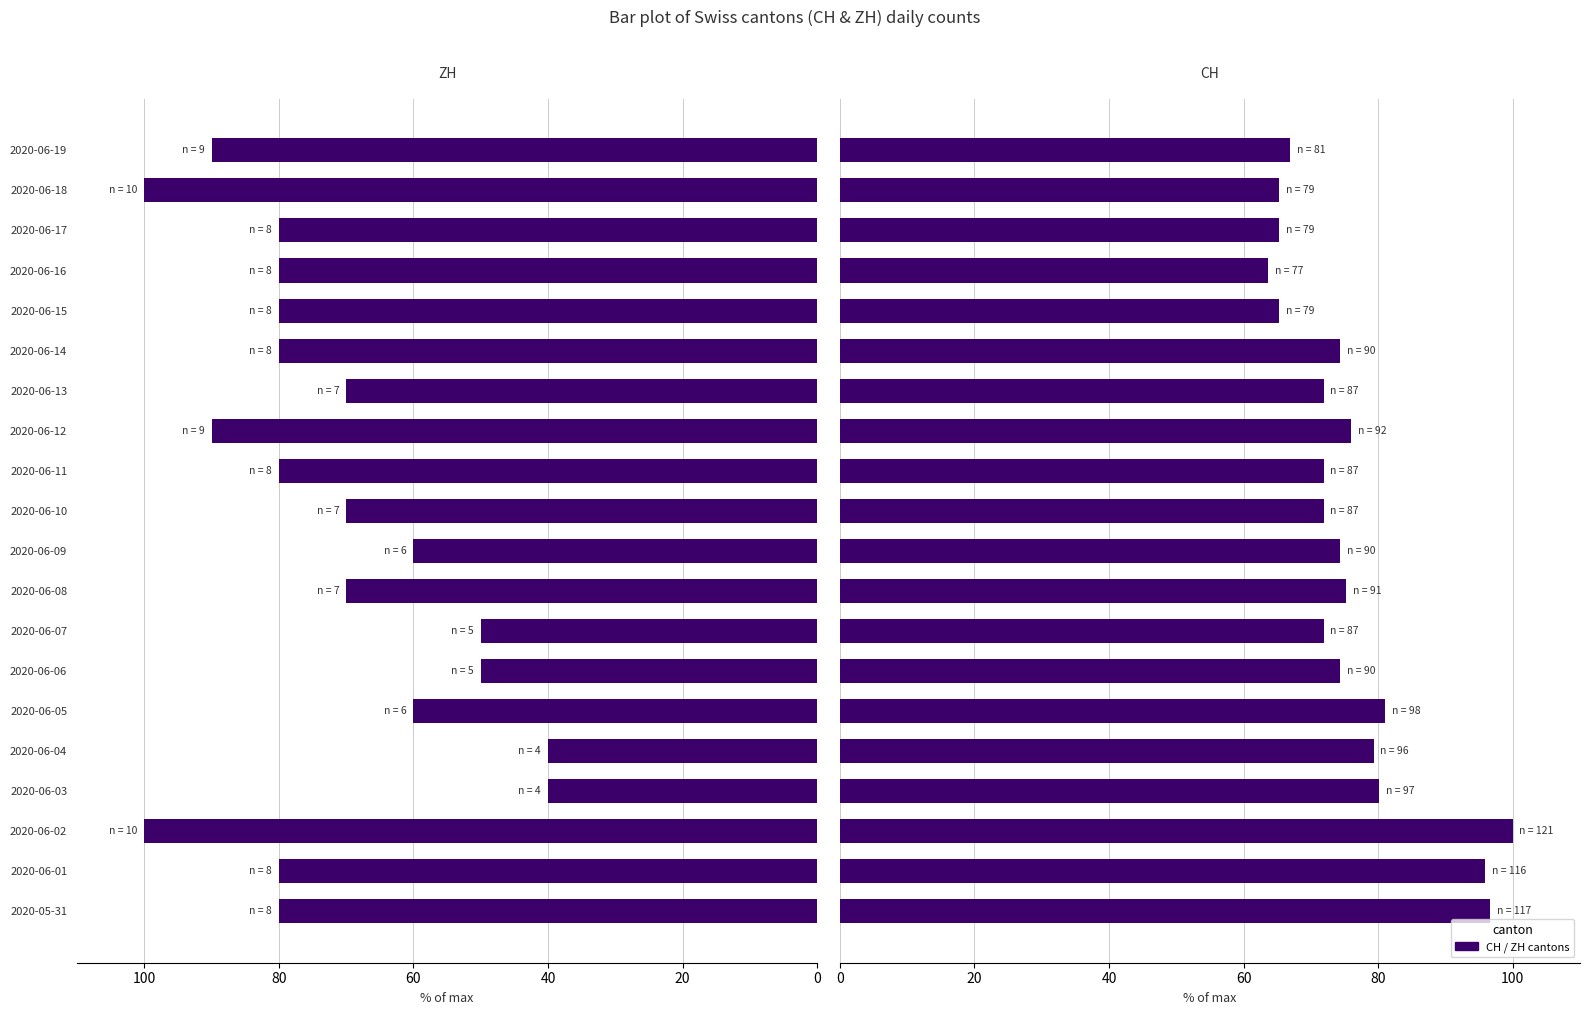

What is the maximum value for CH?

100.0